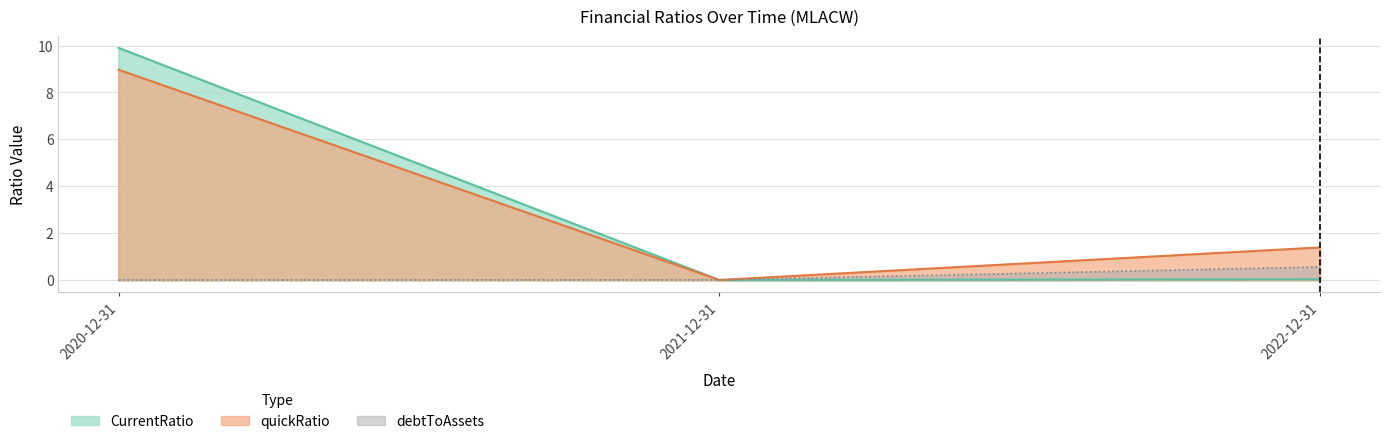

Reading right to left, what are all the values shown in this chart?

debtToAssets: 2022-12-31=0.6	2021-12-31=0.0	2020-12-31=0.0
quickRatio: 2022-12-31=1.4	2021-12-31=0.0	2020-12-31=9.0
CurrentRatio: 2022-12-31=0.0	2021-12-31=0.0	2020-12-31=9.9